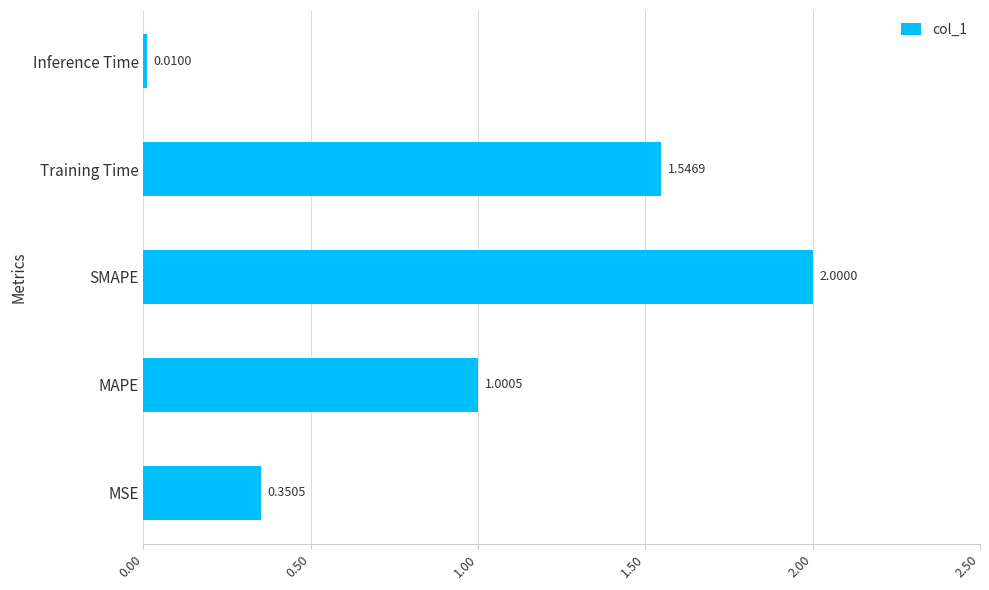

Approximately how many times larger is the value at Training Time compared to SMAPE?

0.8